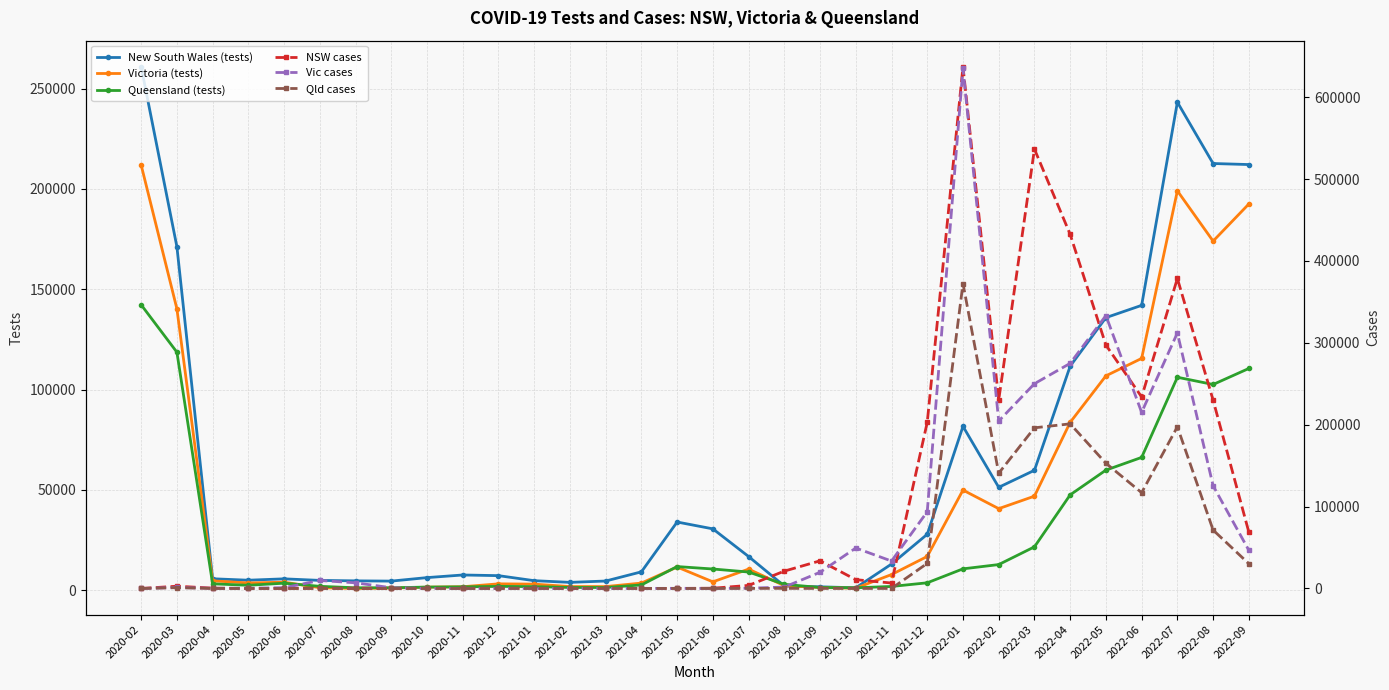

How many intersections are there between New South Wales (tests) and Queensland (tests)?

4